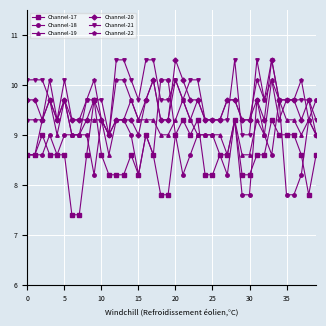

True or false: Channel-20 has more than 0 interior local peaks.

True